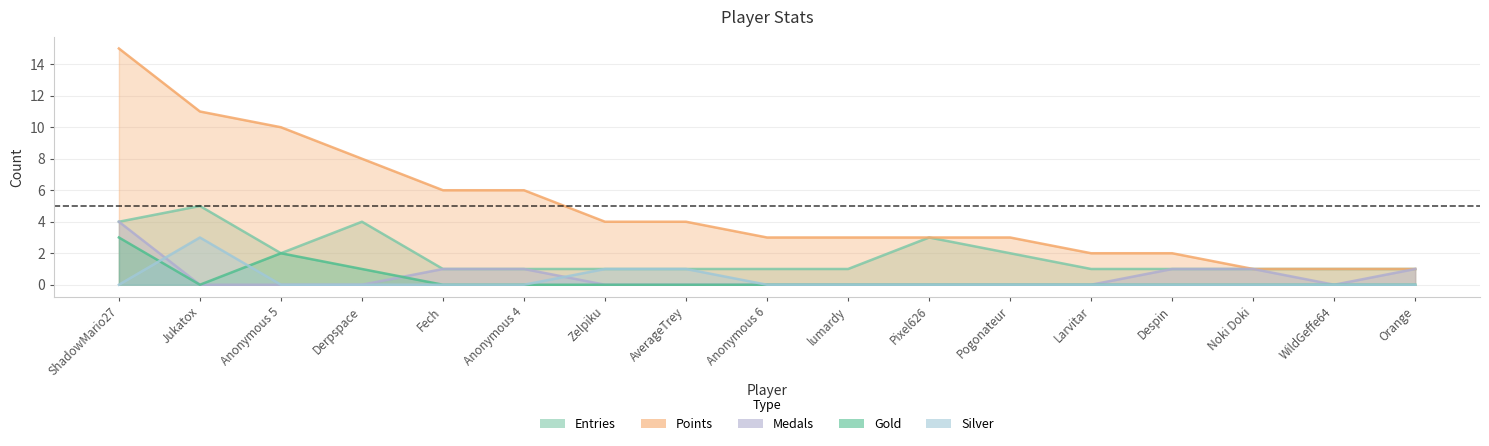

How many values in the Medals series exceed 0?

6